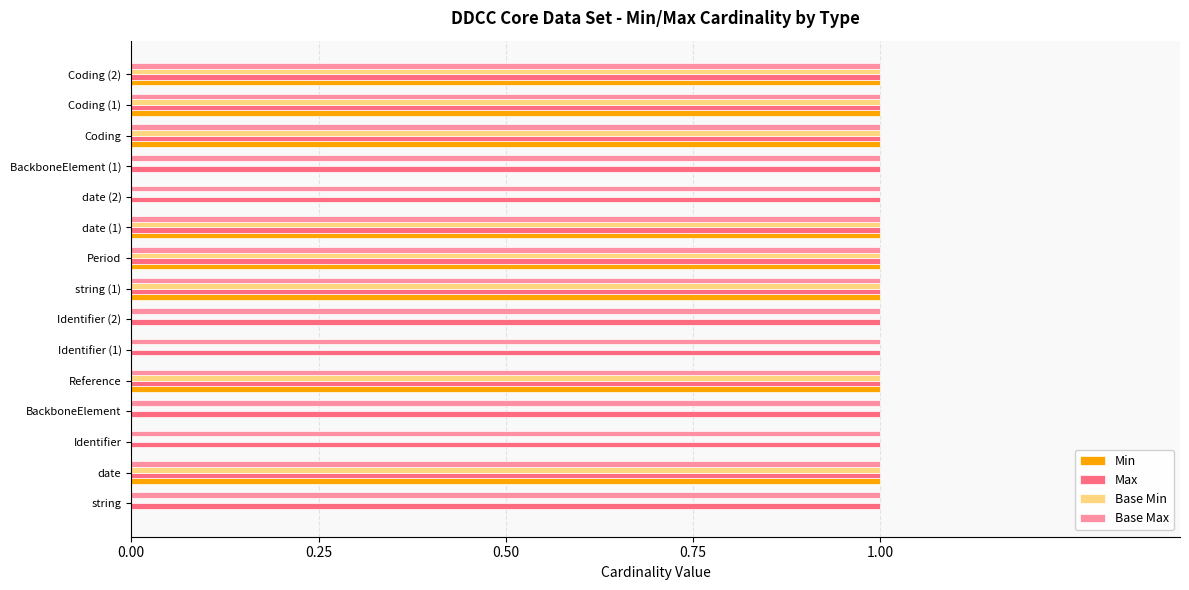

The Base Max series shows 2 at Coding. True or false?

False